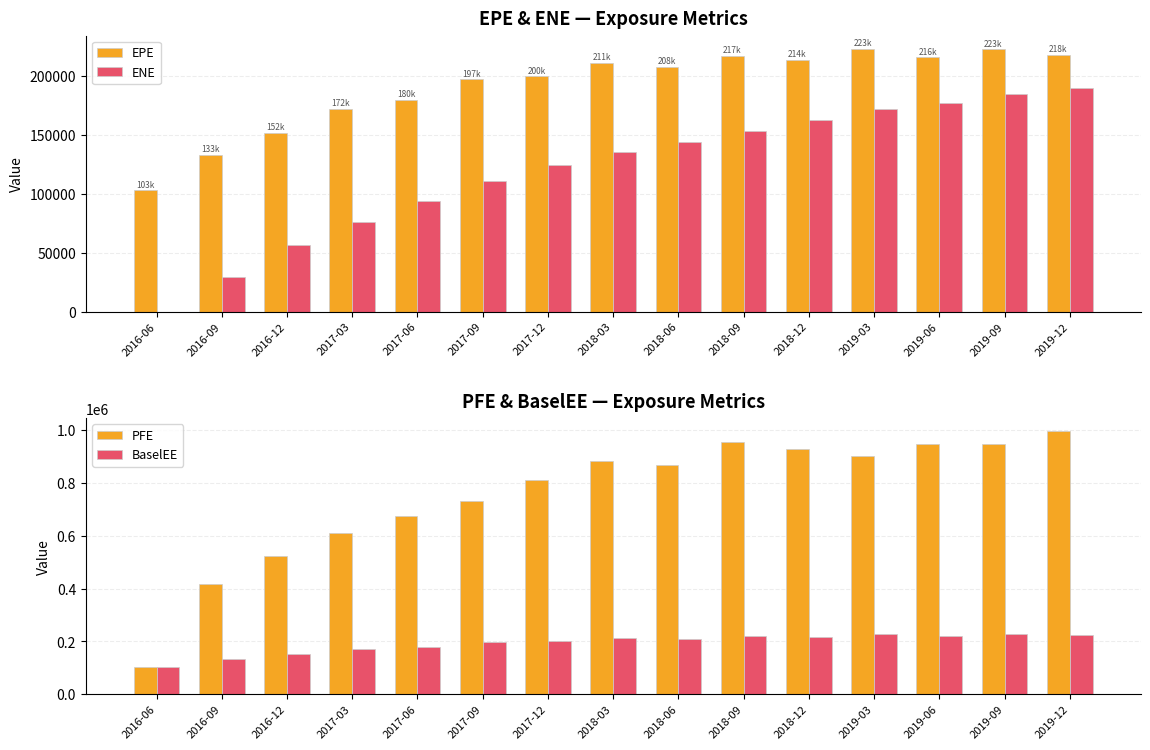

What position from the right is 2019-06?

3